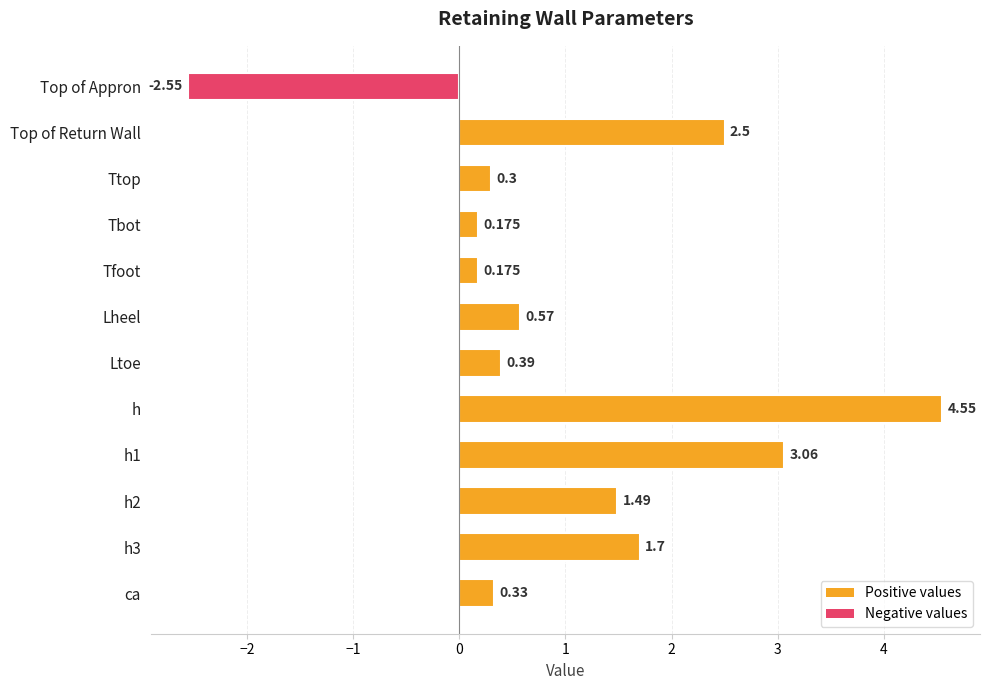

Are the bars grouped side by side (vs. stacked)?

No